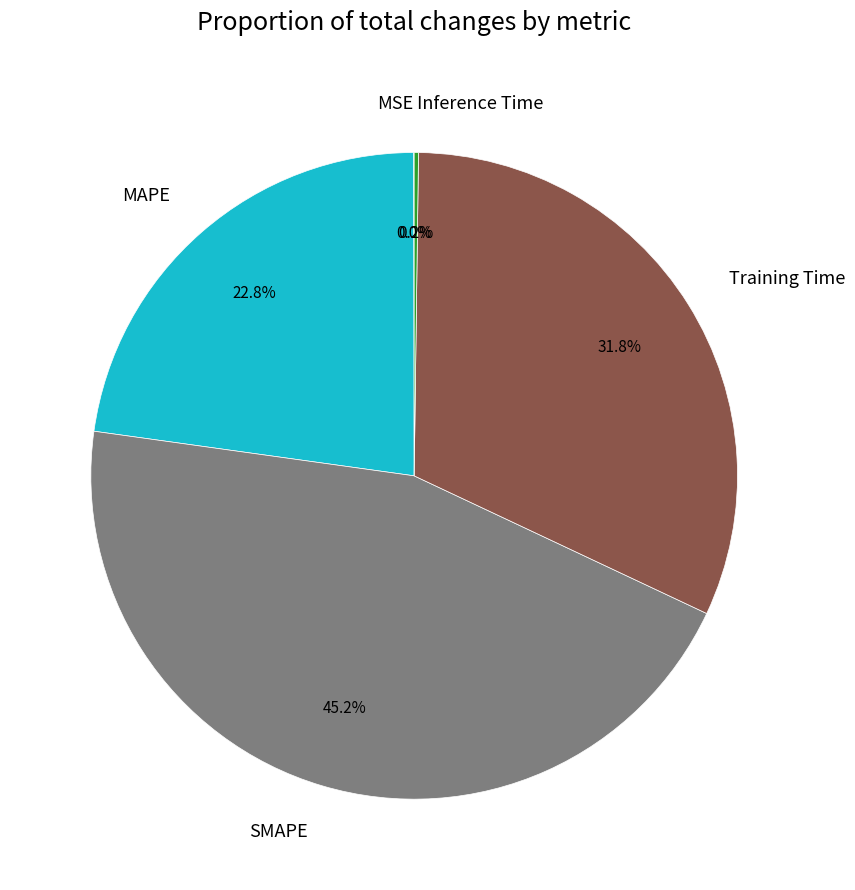

Which category has the biggest portion of the pie?

SMAPE